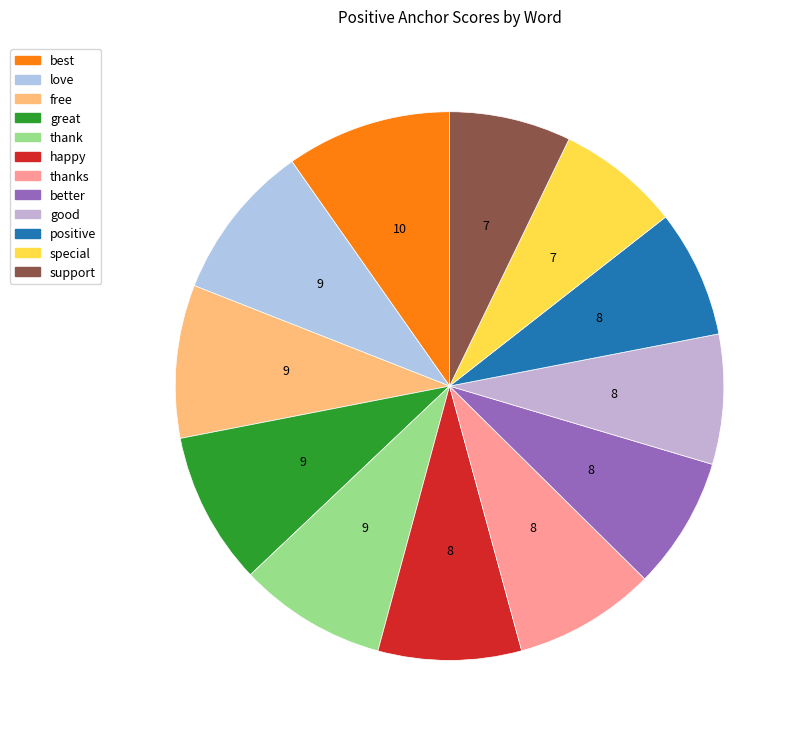

Count the number of slices in the pie.

12